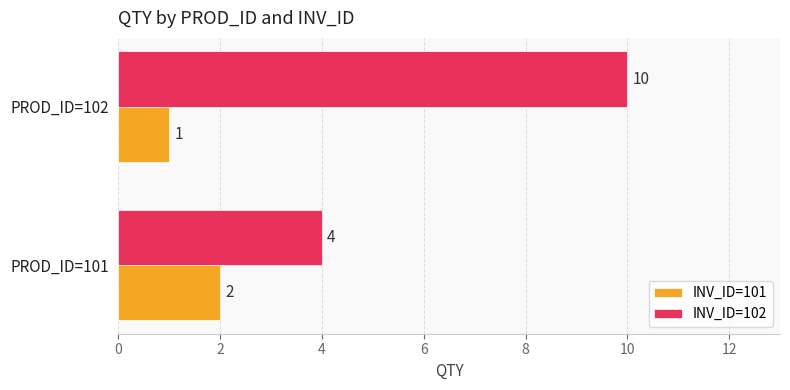

True or false: INV_ID=101 has a value of 1 at PROD_ID=102.

True